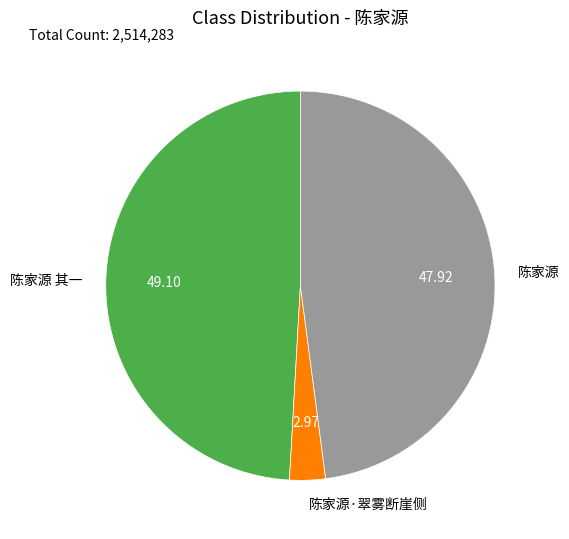

Is there a majority slice in this chart?

No